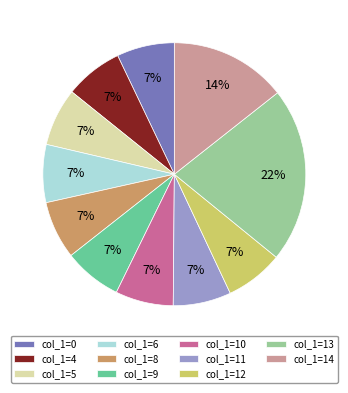

Is the sum of col_1=5 and col_1=14 greater than half?

No